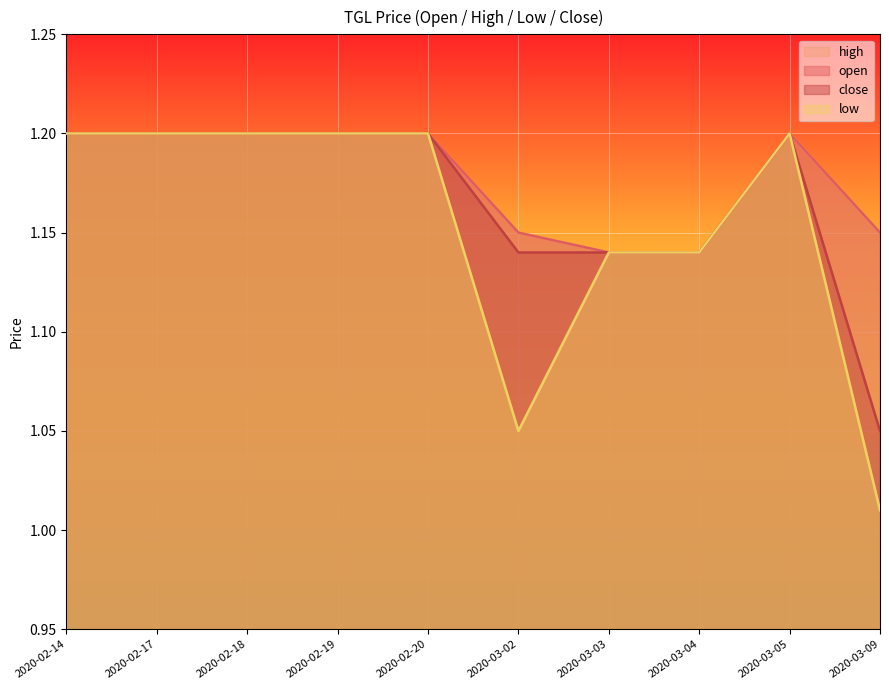

True or false: high has more than 0 interior local peaks.

True